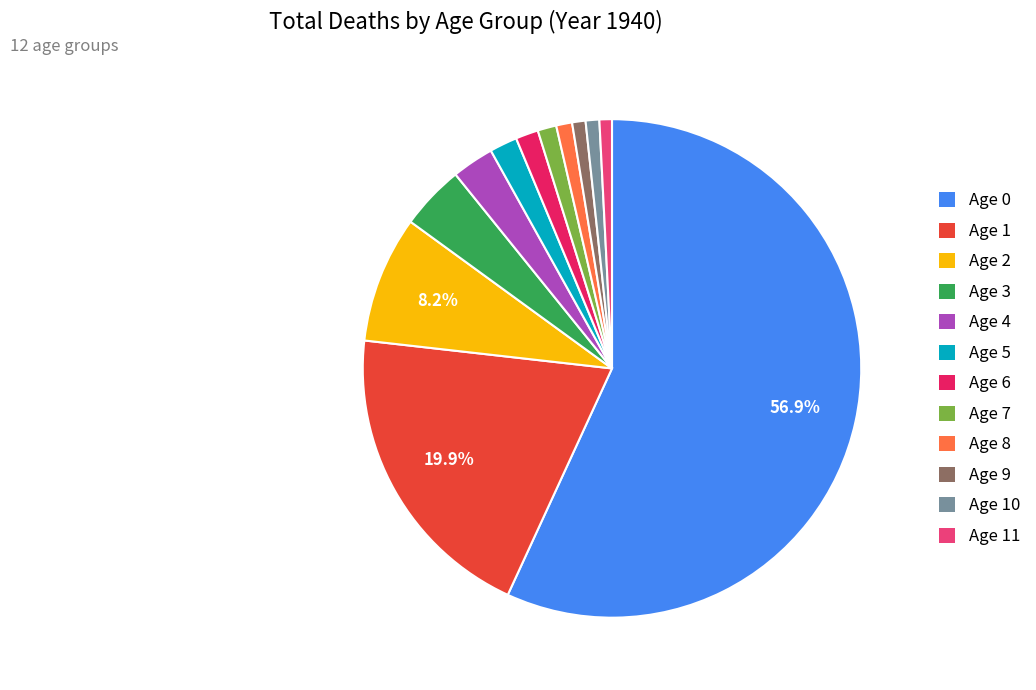

True or false: Age 3 accounts for 4% of the total.

True